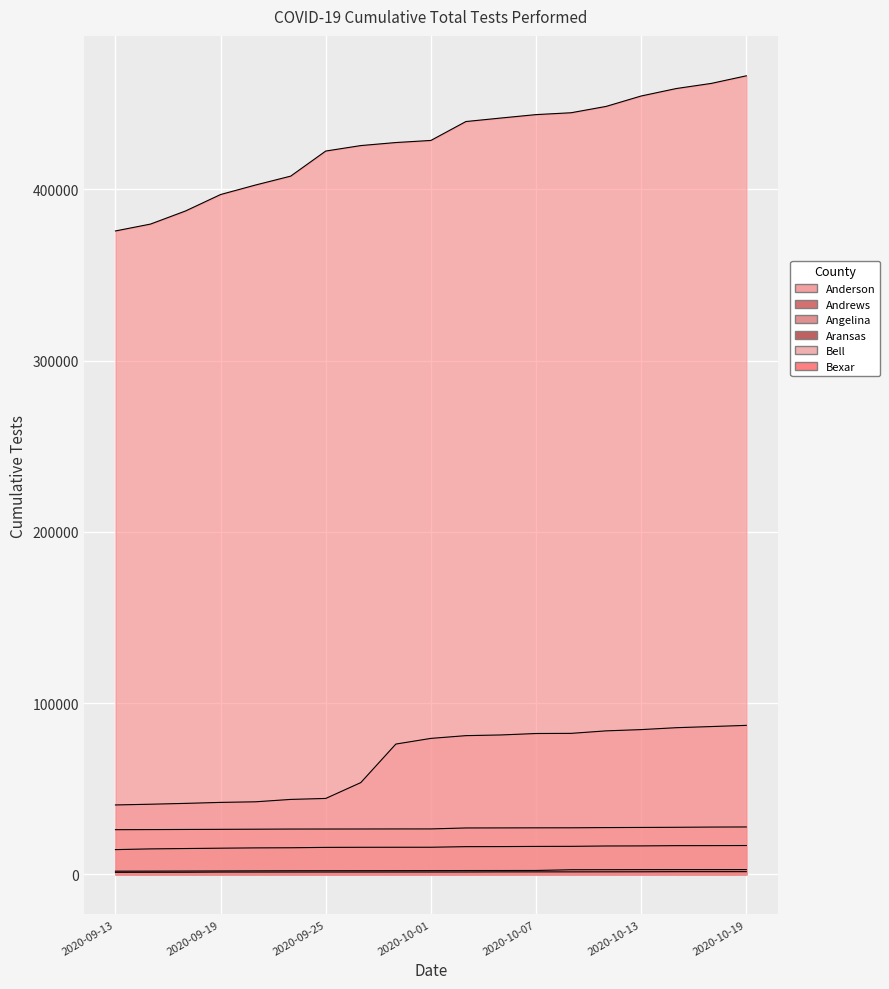

What are all the series names shown in the legend?

Anderson, Andrews, Angelina, Aransas, Bell, Bexar